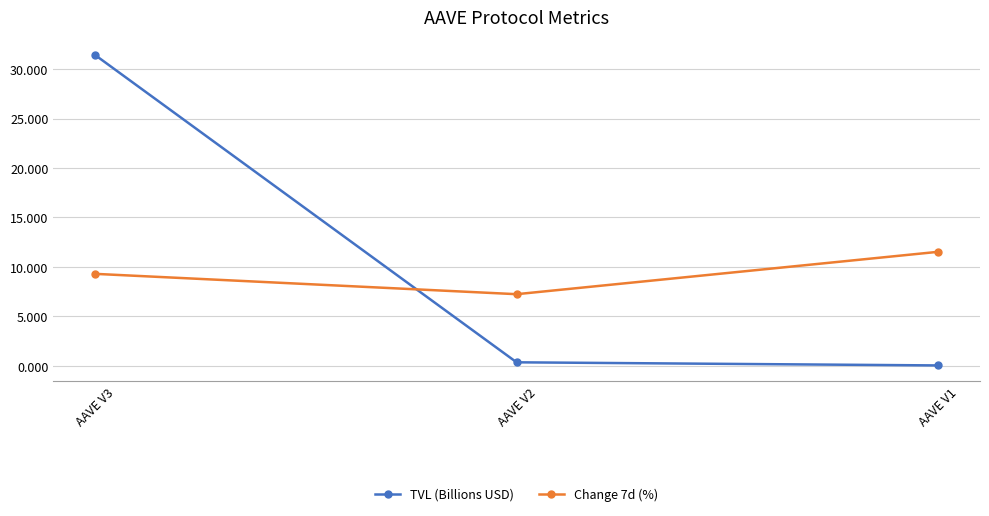

What is the difference between the Change 7d (%) values at AAVE V1 and AAVE V3?

2.2